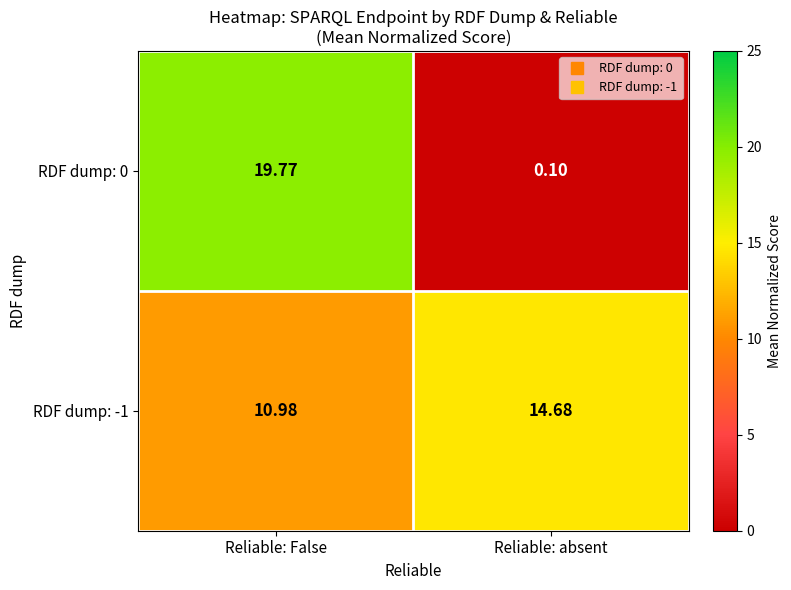

List the labels in order of RDF dump: 0 value, smallest first.

Reliable: absent, Reliable: False